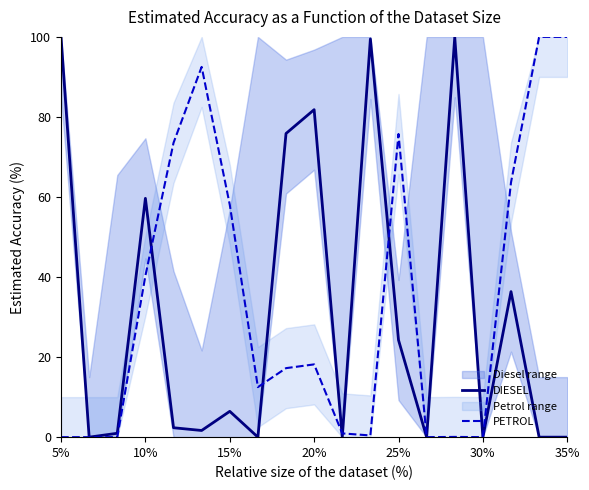

True or false: DIESEL has more than 1 points higher than both neighbors.

True